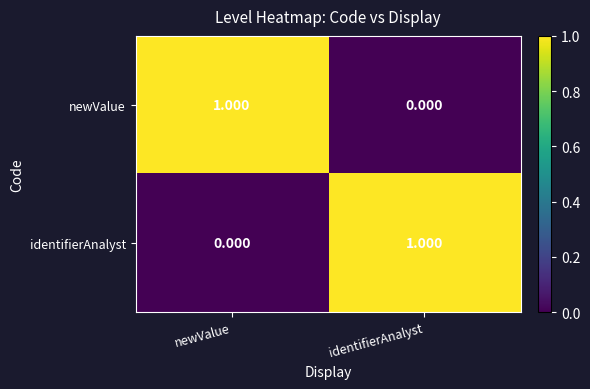

At identifierAnalyst, list the series in order from smallest to largest.

newValue, identifierAnalyst